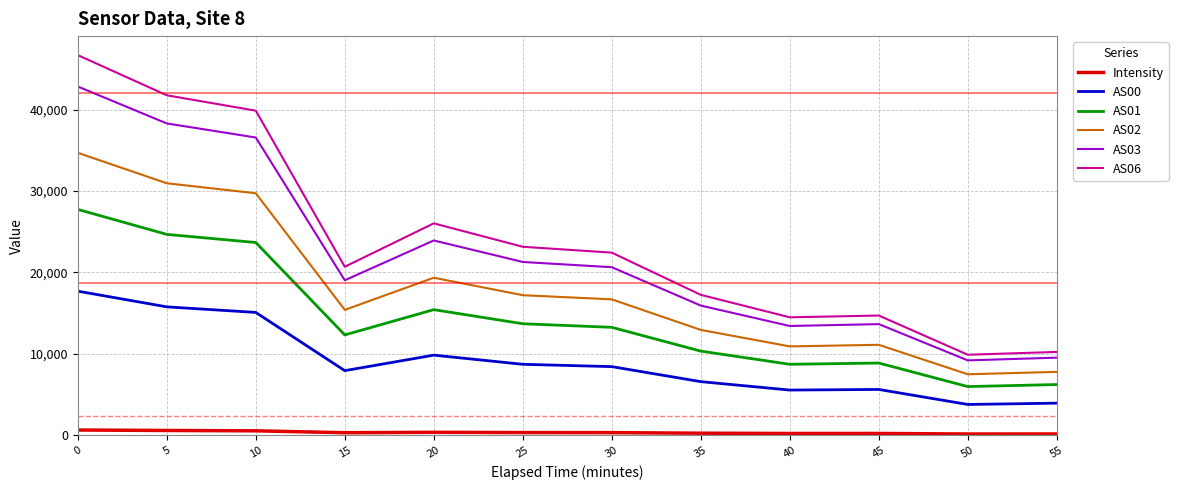

What is the difference between the highest and lowest values at 35?

17002.7